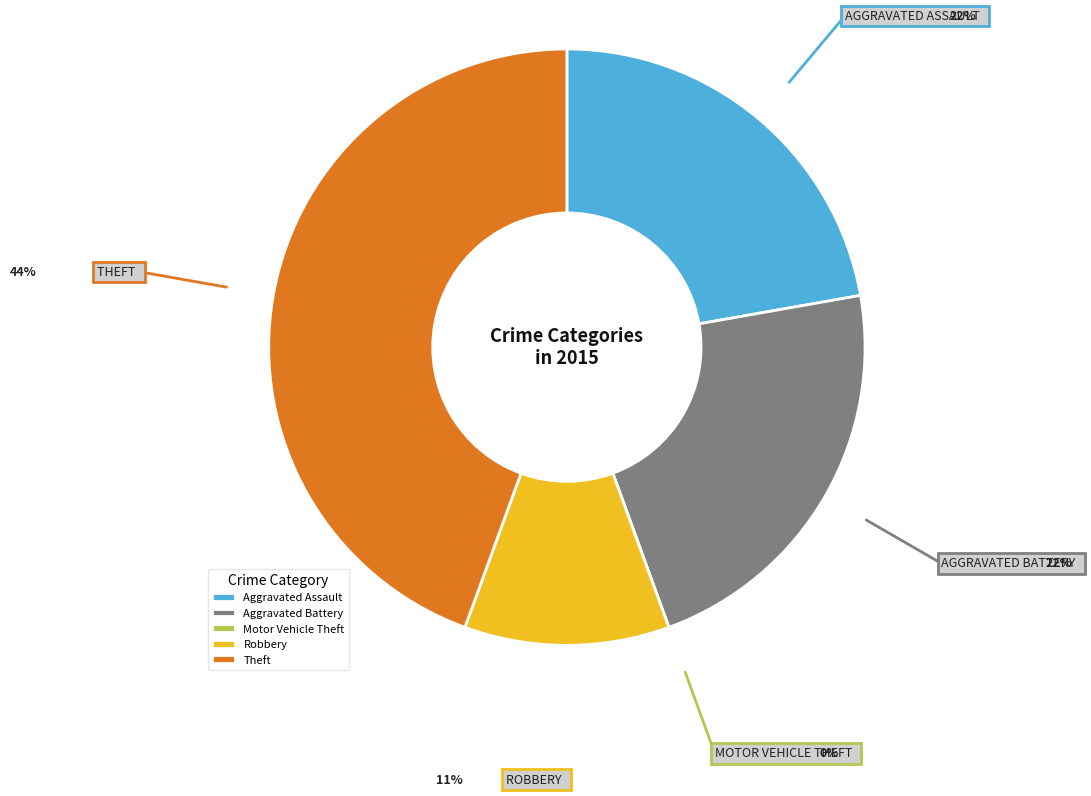

The Theft slice represents 30% of the pie. True or false?

False